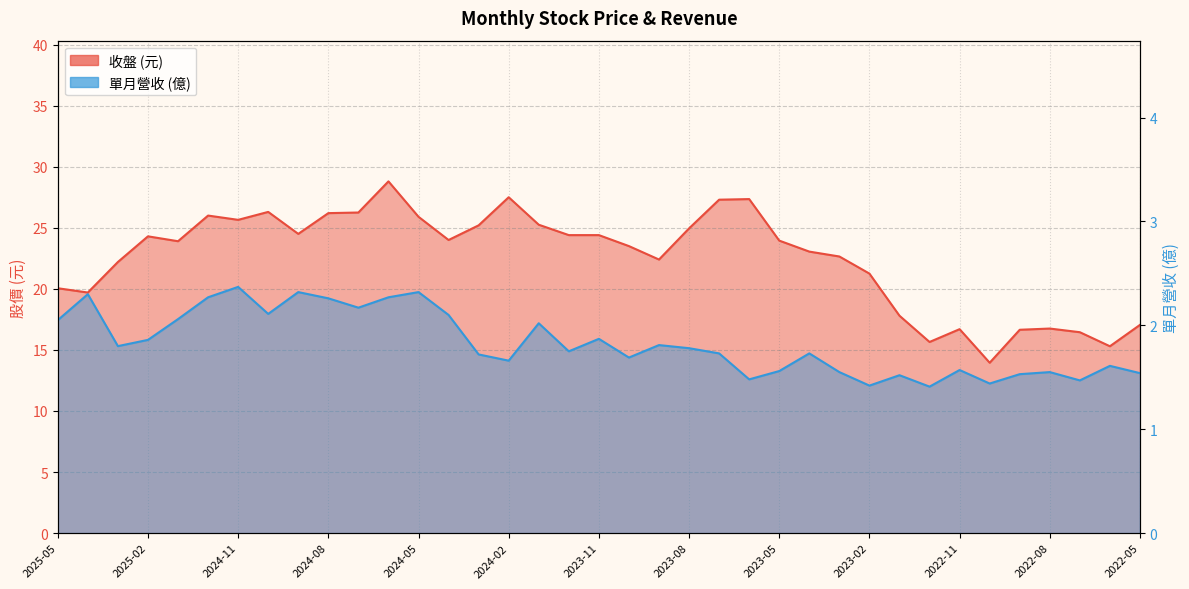

Rank the series at 2025-02 from highest to lowest value.

收盤, 單月營收